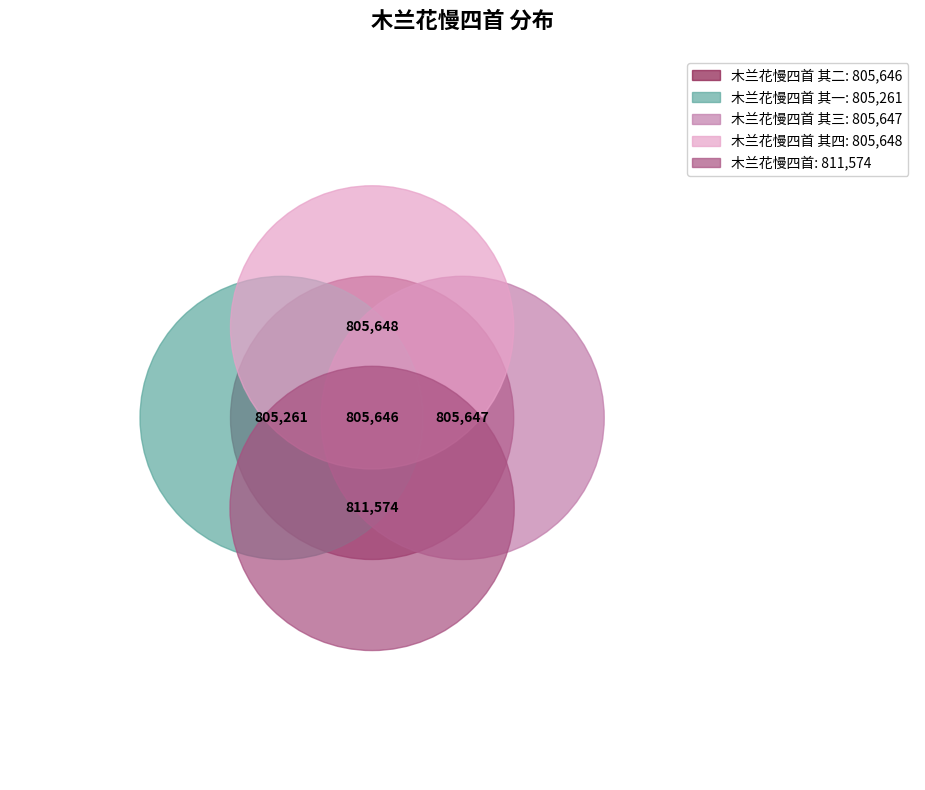

What is the change in value from 木兰花慢四首 其二 to 木兰花慢四首?

+5928